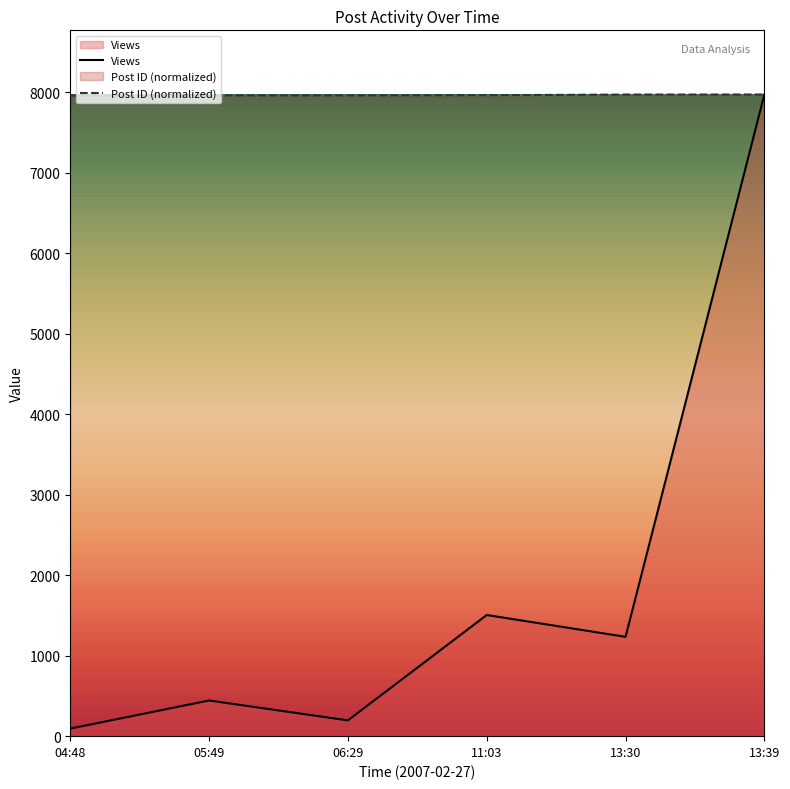

At which label does Post ID first exceed 7962?

11:03